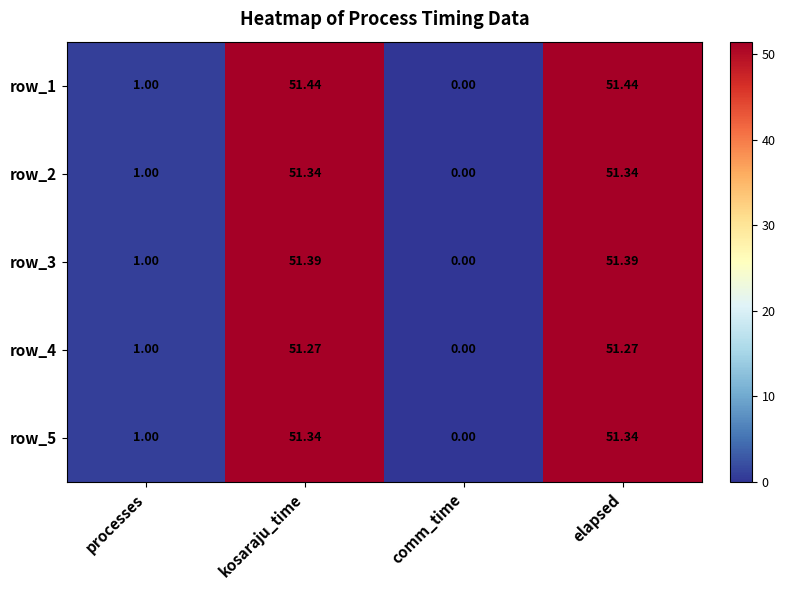

How many data points in row_4 are above 51?

2